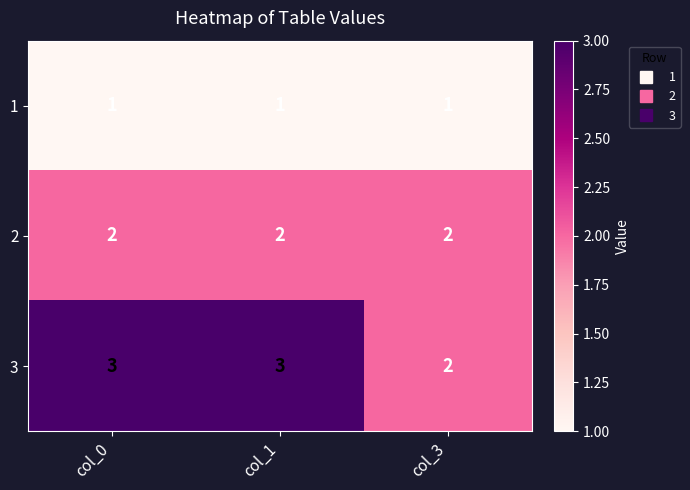

Reading left to right, extract all data points from this chart.

1: 1	1	1
2: 2	2	2
3: 3	3	2